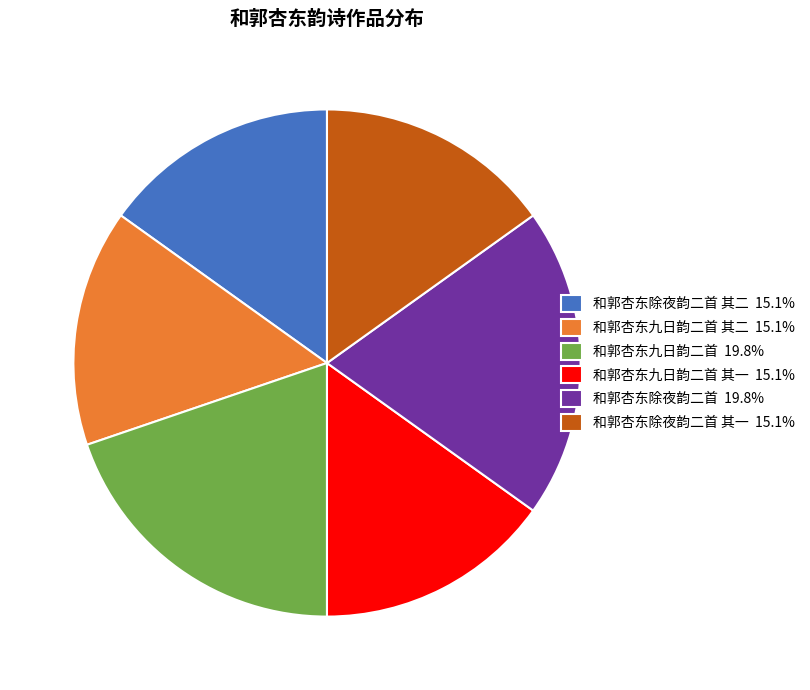

Is there any slice that represents more than half of the pie?

No